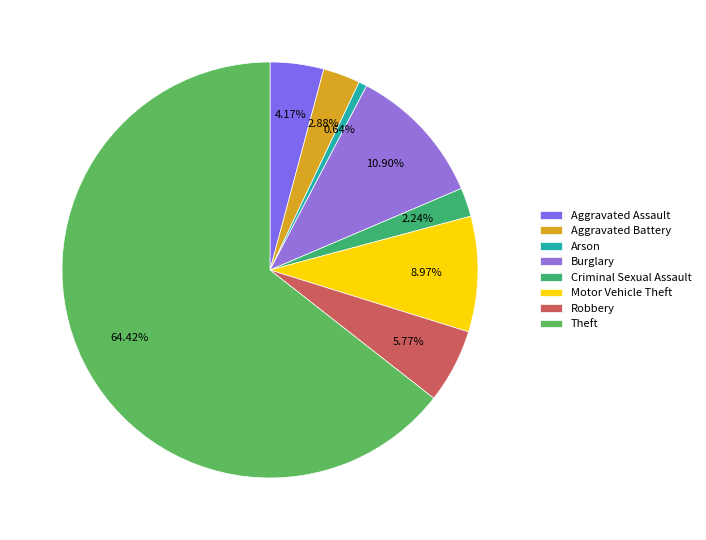

What is the majority slice?

Theft